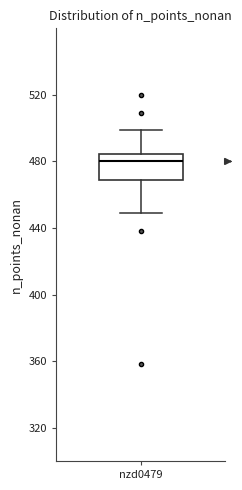

Read this box plot against the y-axis: the position of the median line, the range covered by the box, and the ends of both whiskers. The values are not printed on the chart, so give them approximately, as read against the axis.

median 480, box 470 to 485, whiskers 450 to 500